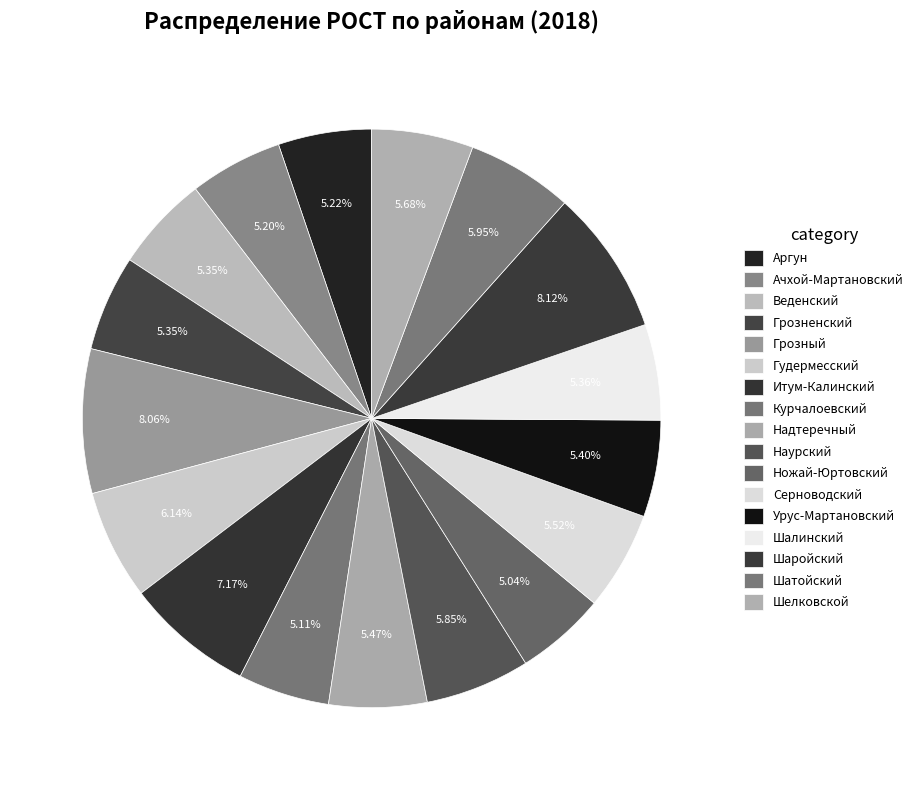

How many segments does this pie chart have?

17